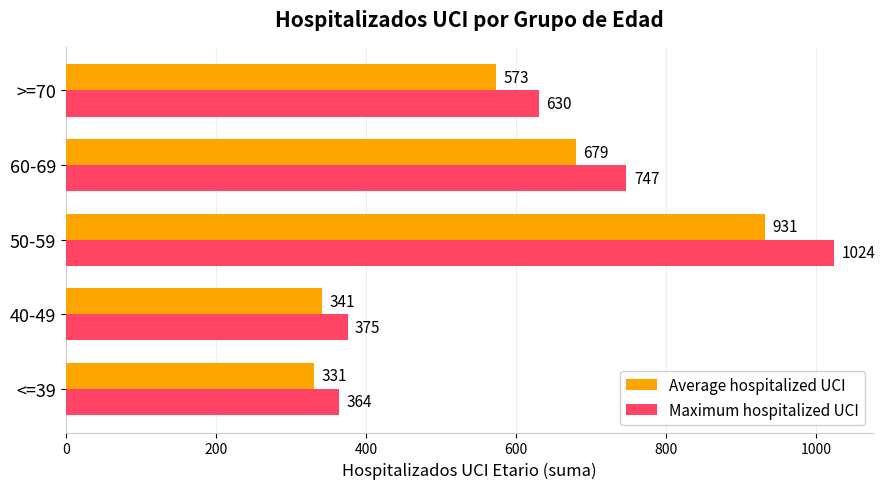

Which series changed the most between 40-49 and >=70?

Maximum hospitalized UCI